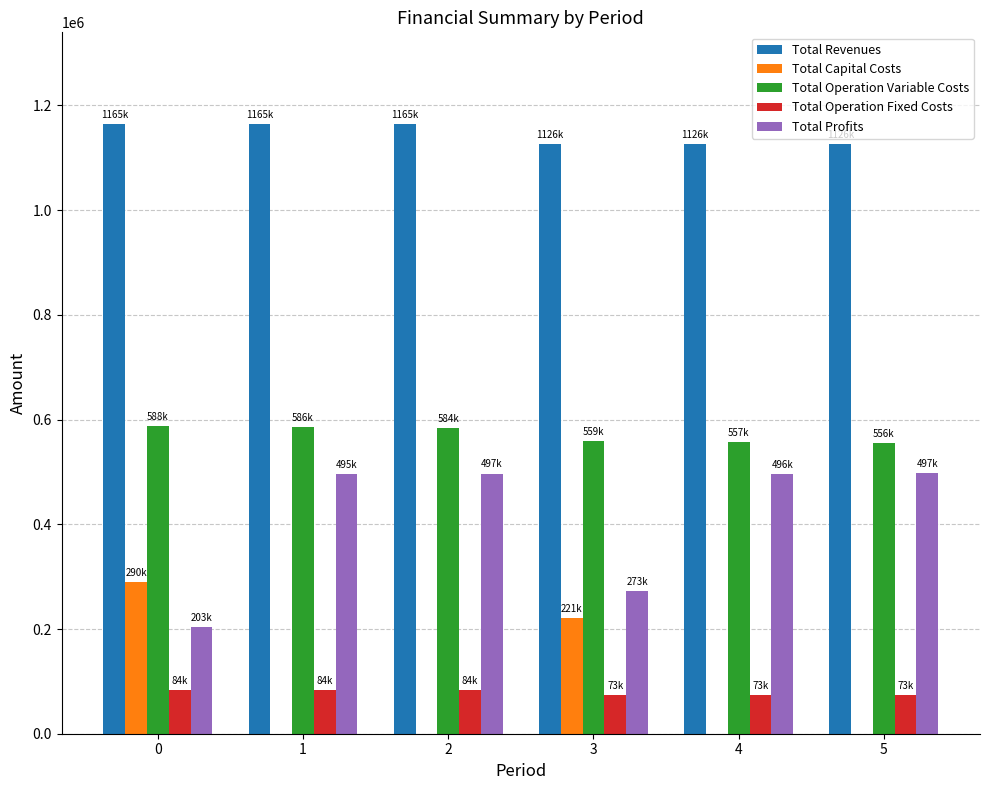

What is the sum of the Total Profits values at 2 and 0?

699858.2